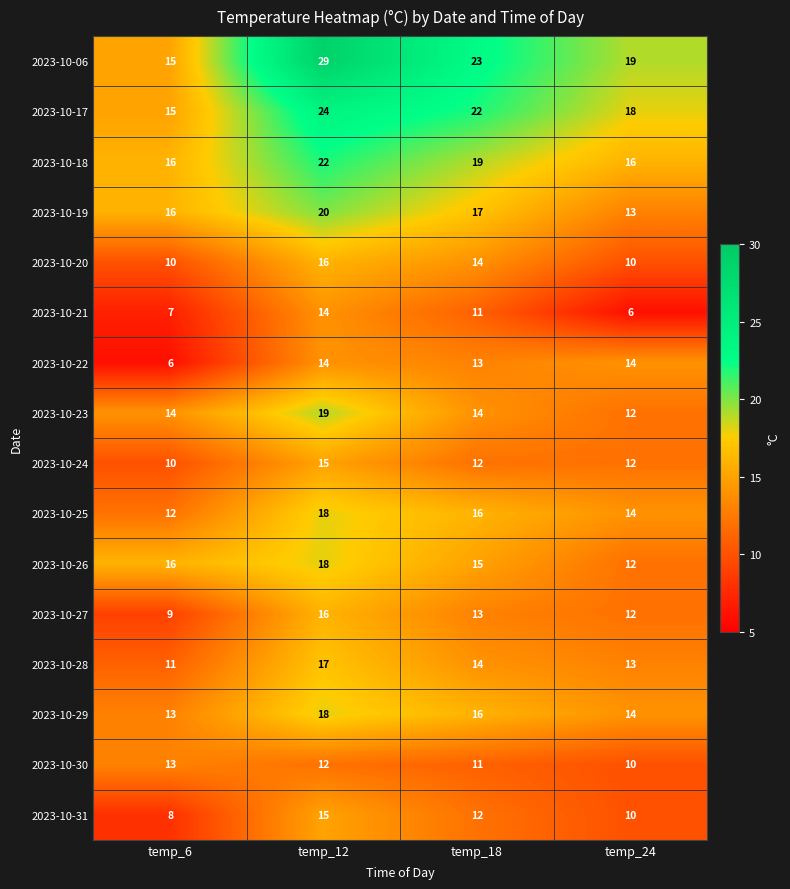

What is the sum of all 2023-10-19 values?

66